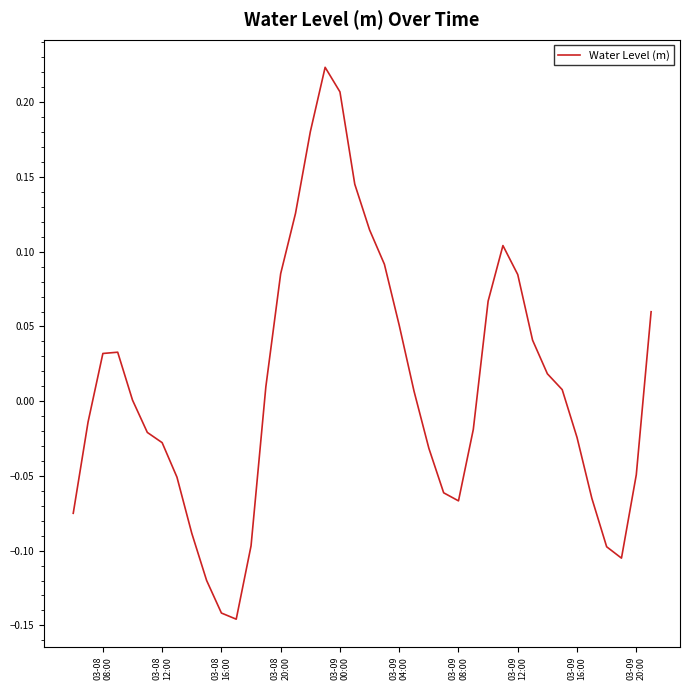

What is the difference between the maximum and minimum values?

0.4